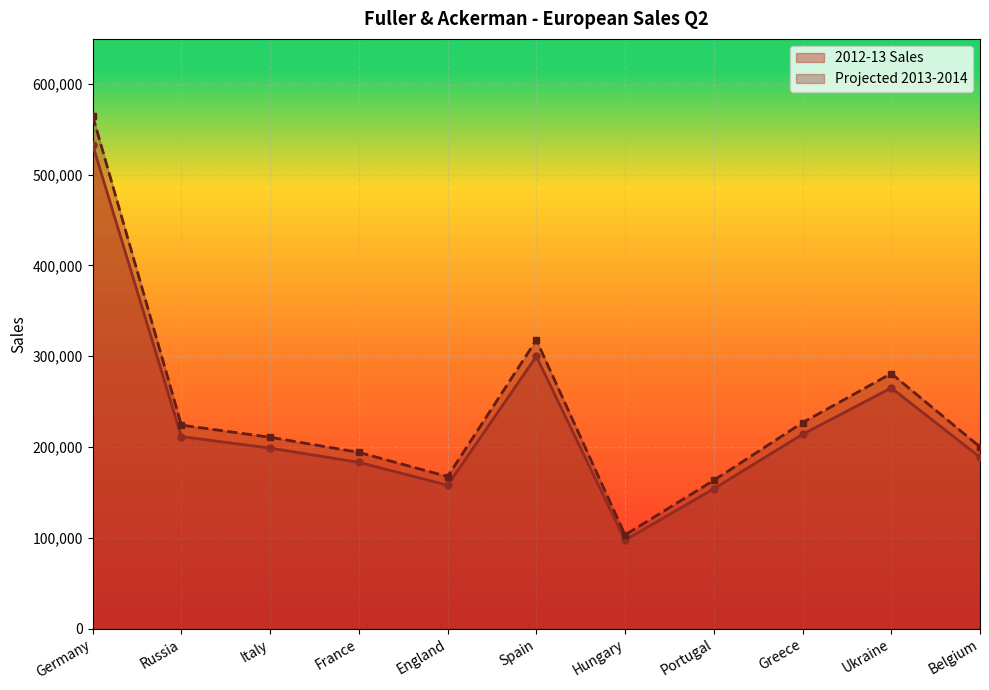

Which series has the widest spread of values?

Projected 2013-2014